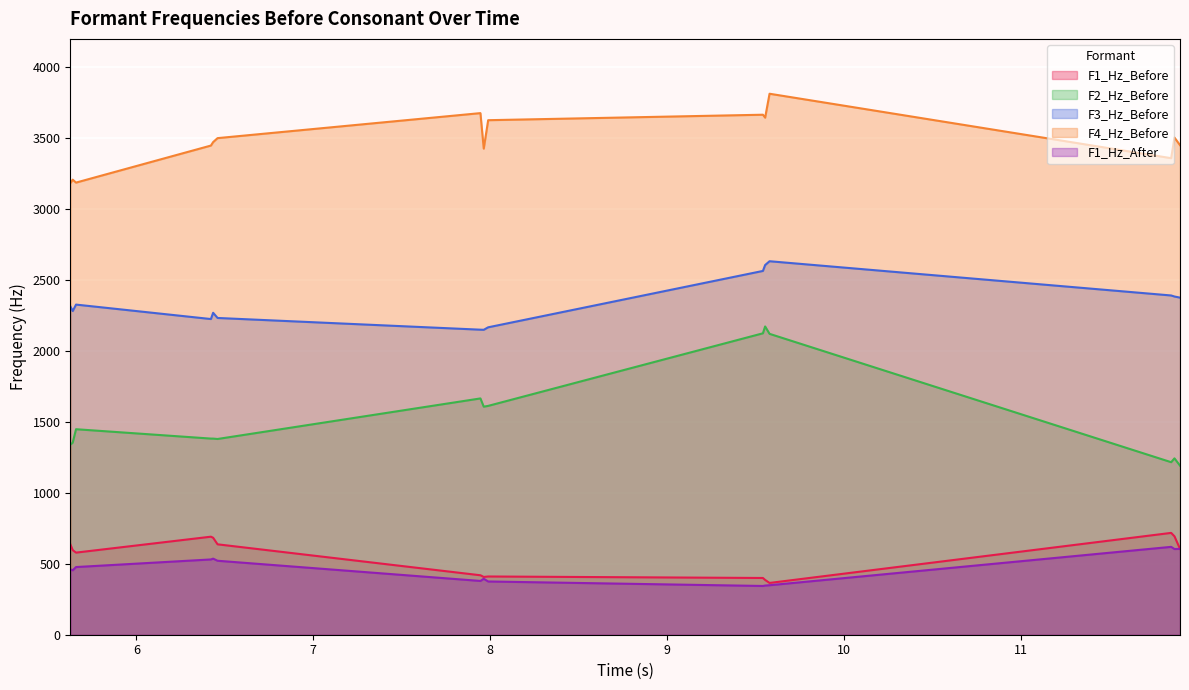

What is the difference between the second highest and minimum values in the F2_Hz_Before series?

932.8